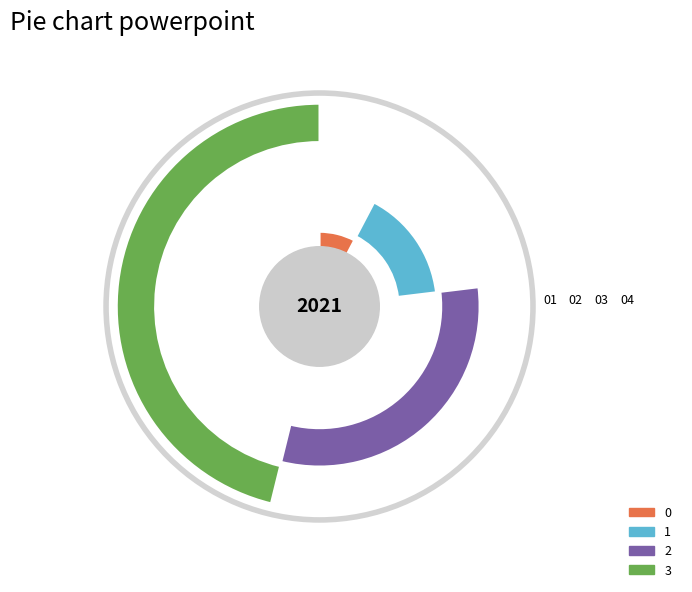

What portion of the pie excludes 1?

83.3%